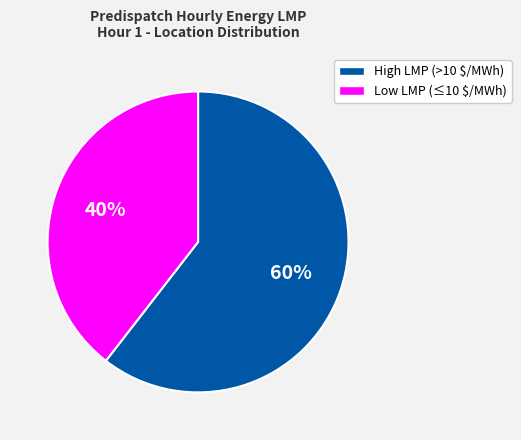

Does any single category account for the majority?

Yes